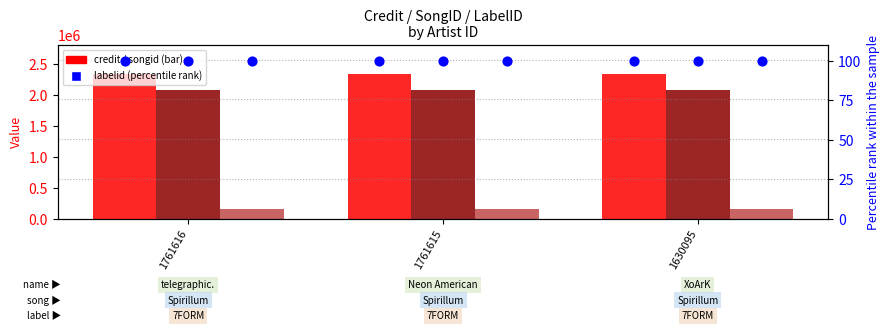

Which series has the widest spread of Y values?

credit